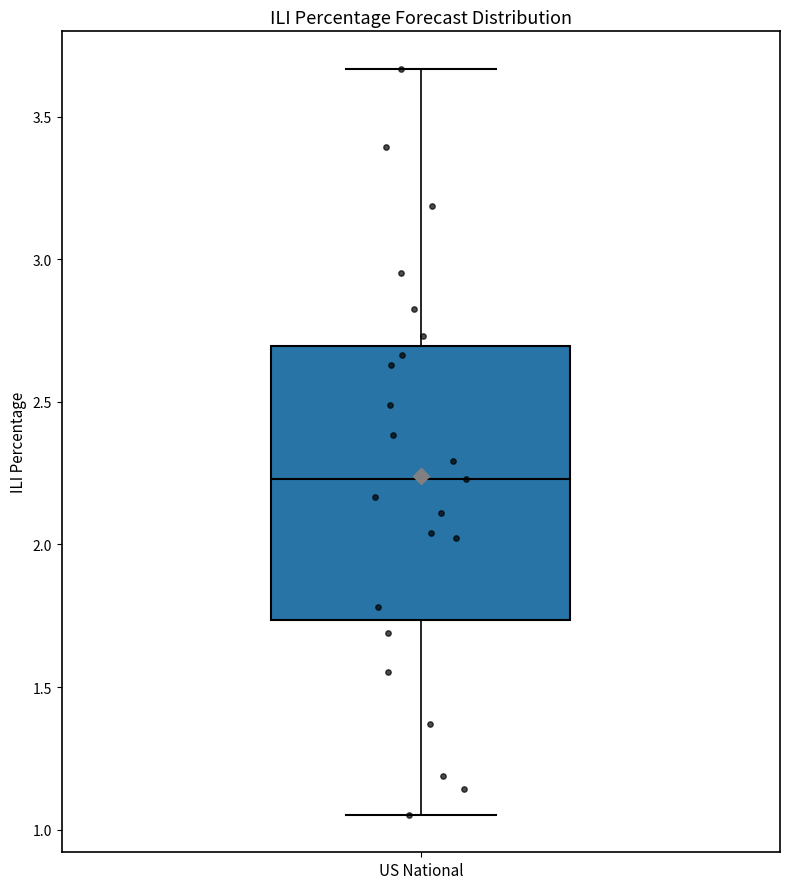

Read this box plot against the y-axis: the position of the median line, the range covered by the box, and the ends of both whiskers. The values are not printed on the chart, so give them approximately, as read against the axis.

median 2.25, box 1.75 to 2.70, whiskers 1.05 to 3.65